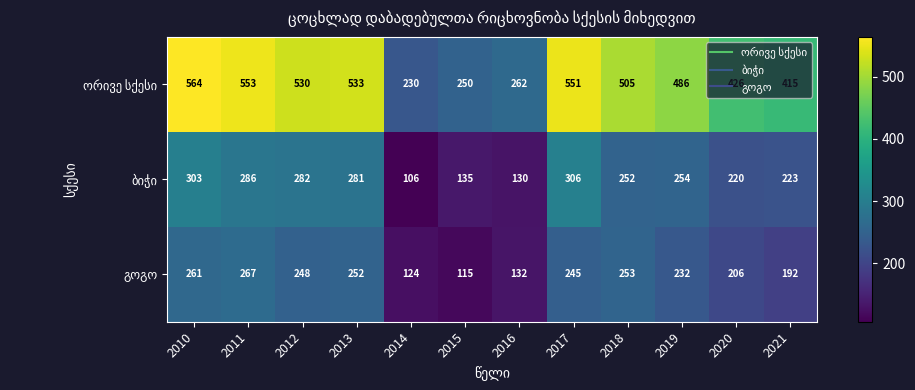

What is the spread (max minus min) of values at 2011?

286